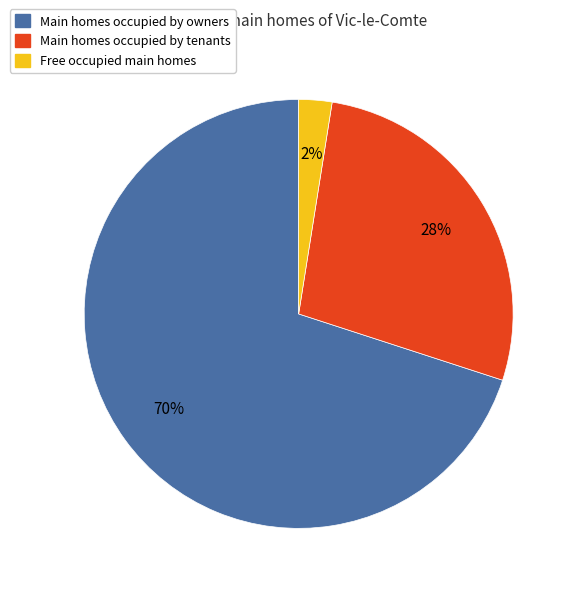

Is there any slice that represents more than half of the pie?

Yes